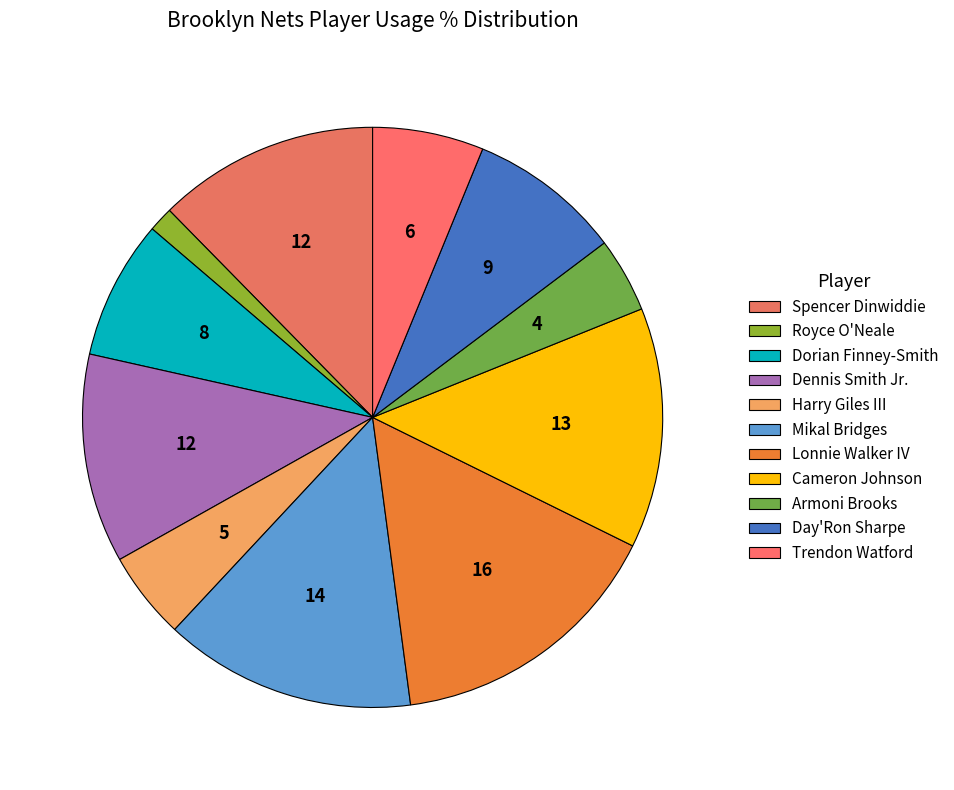

Is it true that Lonnie Walker IV is 1% of the pie?

False